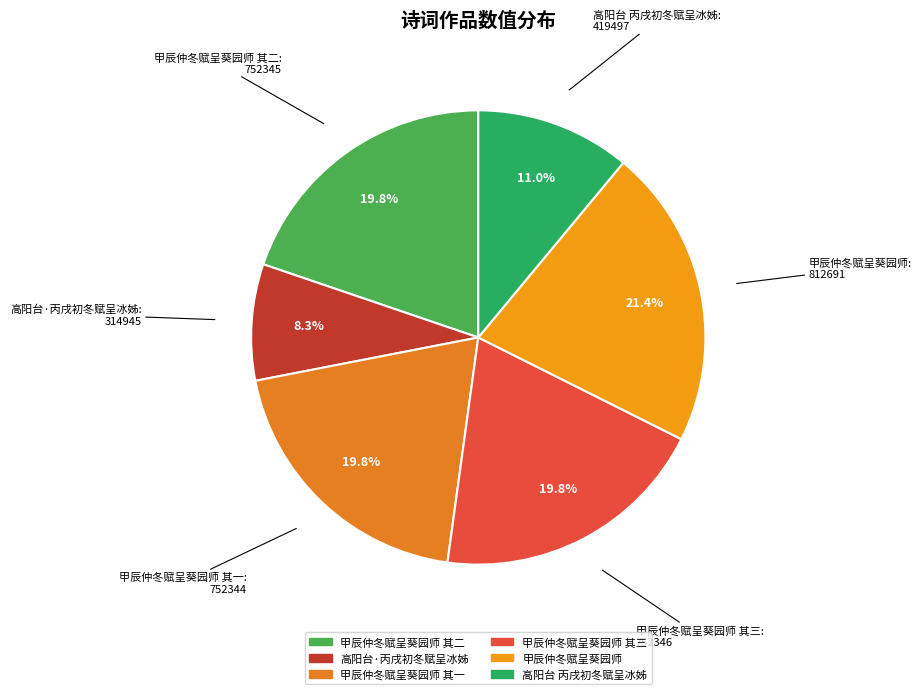

Is it true that 甲辰仲冬赋呈葵园师 其三 is 20% of the pie?

True